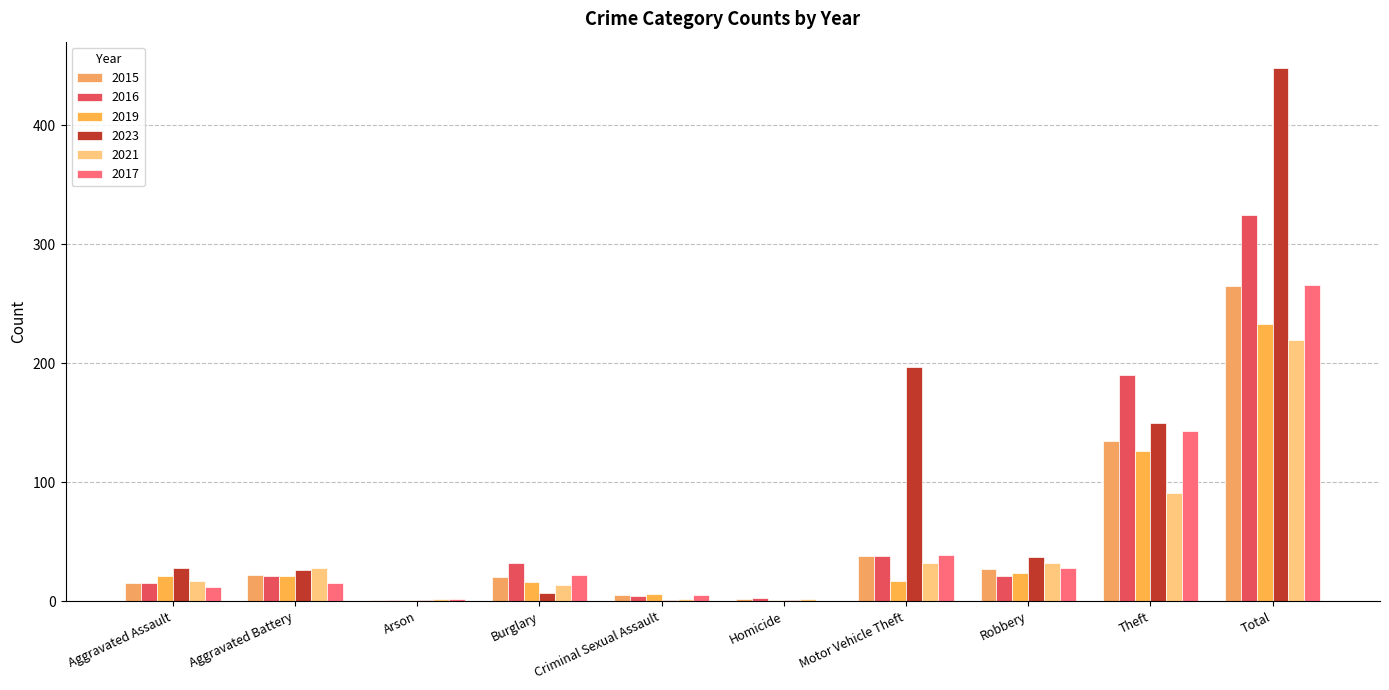

What is the value of the 2023 bar at the 2nd from the left?

26